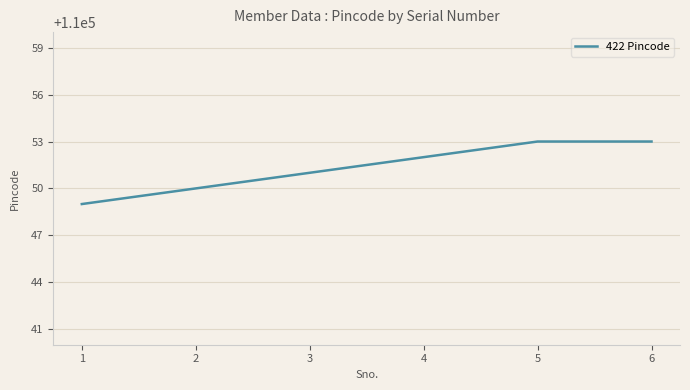

Is this an area chart (filled region under the line)?

No